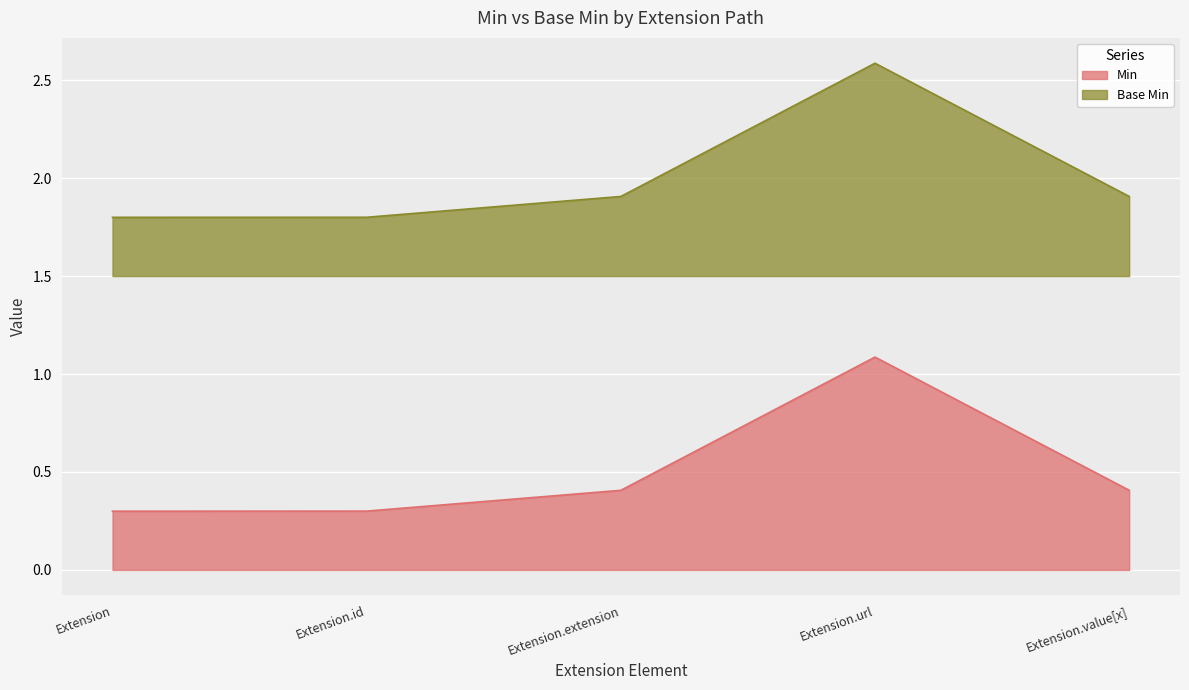

How many lines are shown in the chart?

2